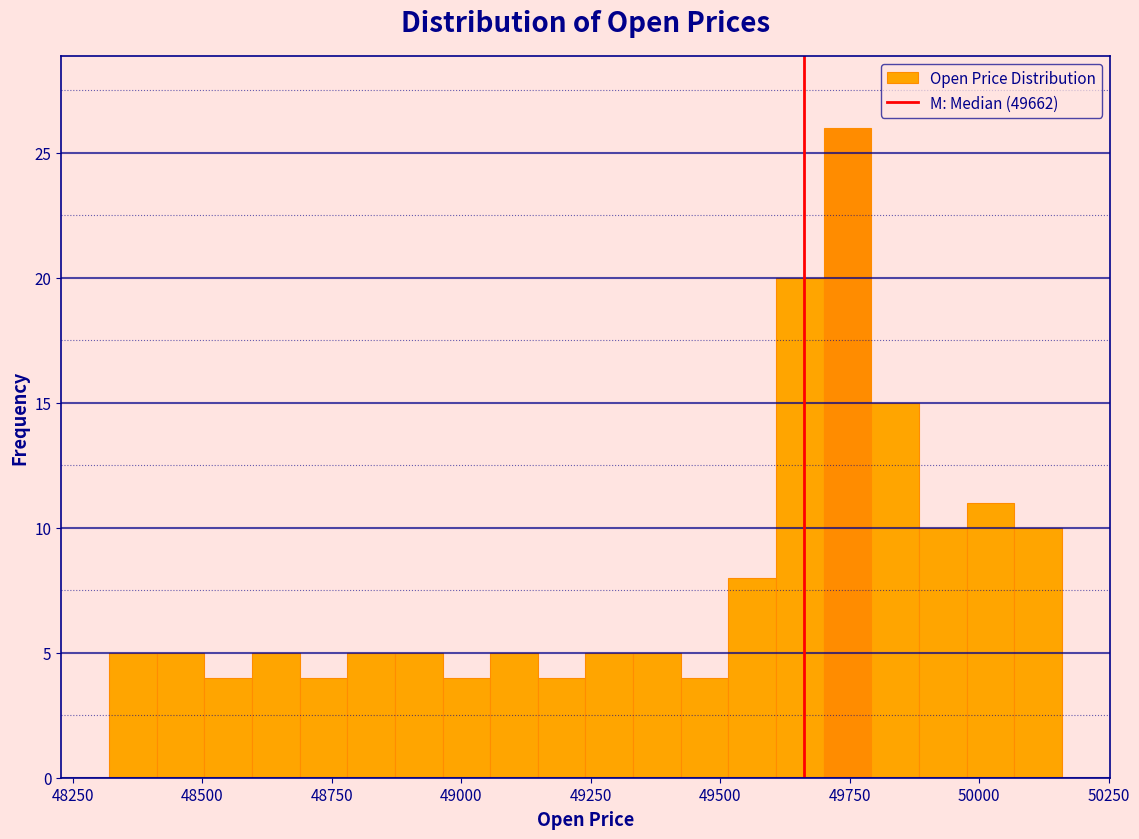

Around what value on the x-axis is the tallest bar? Give the approximate position of its centre, as read against the axis.

49750